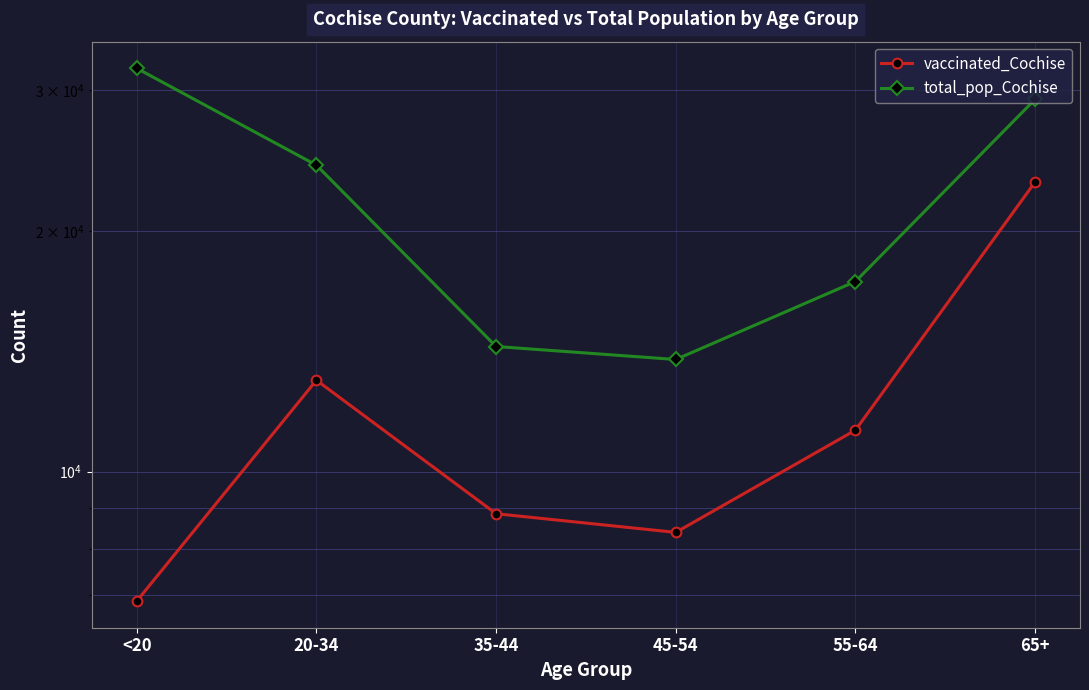

The value of vaccinated_Cochise at 20-34 is 13011. True or false?

True